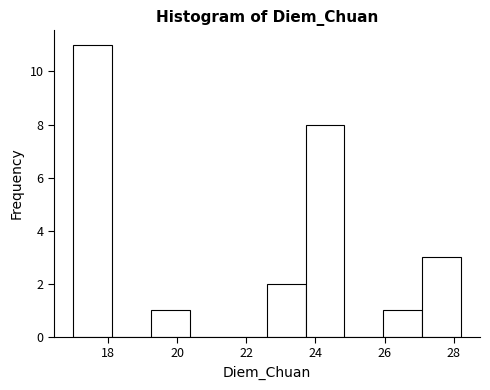

Reading left to right, transcribe this chart: for each bar, give the range it covers on the x-axis and its height. Neither the bar edges nor the heights are printed on the chart, so give them approximately, as read against the axes.

17.00 to 18.12: 11
18.12 to 19.24: 0
19.24 to 20.36: 1
20.36 to 21.48: 0
21.48 to 22.60: 0
22.60 to 23.72: 2
23.72 to 24.84: 8
24.84 to 25.96: 0
25.96 to 27.08: 1
27.08 to 28.20: 3